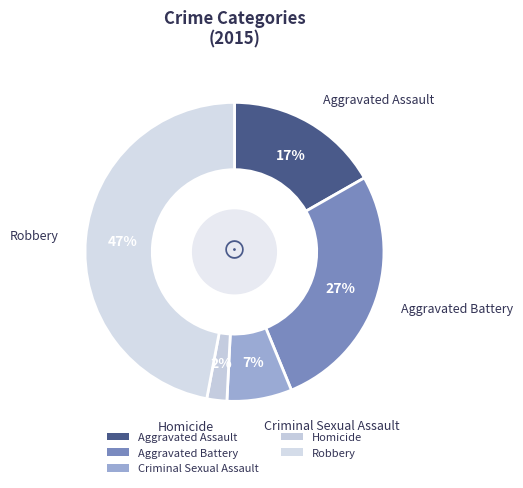

To the nearest percent, what portion does Criminal Sexual Assault represent?

7%